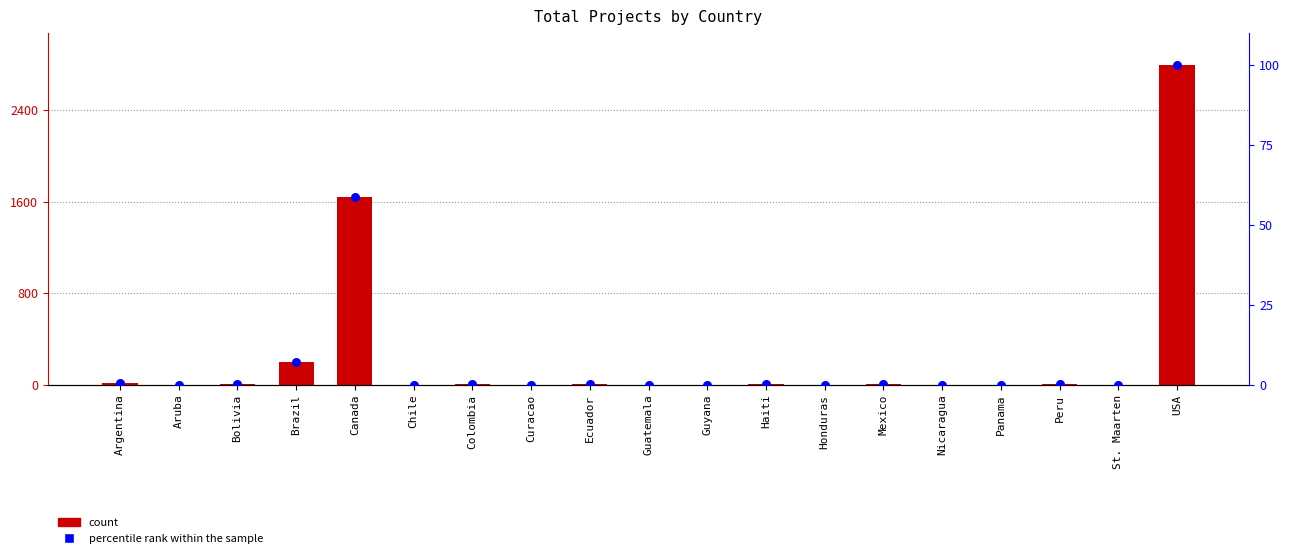

Which series has the largest total across all categories?

Total Projects